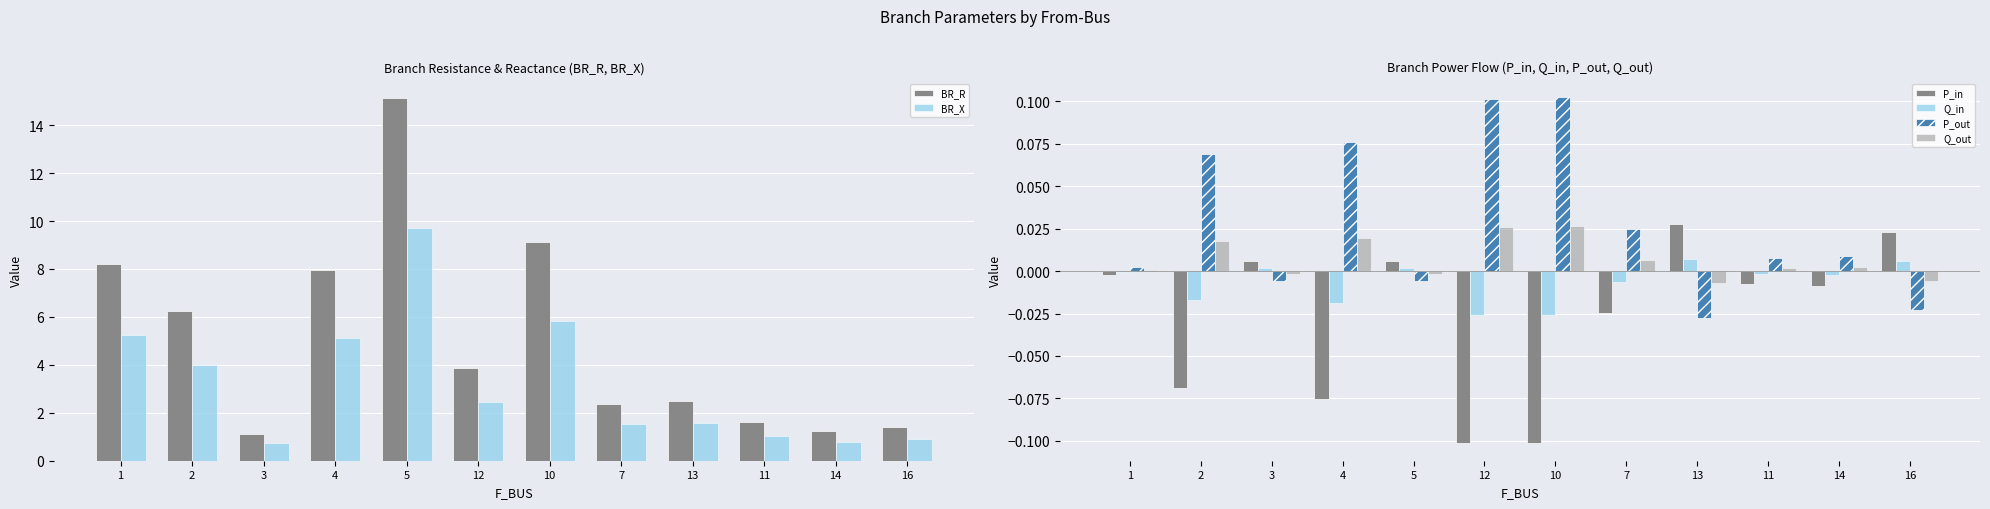

Reading left to right, list all the values displayed in this chart.

BR_R: 1=8.2	2=6.3	3=1.1	4=8.0	5=15.1	12=3.8	10=9.1	7=2.4	13=2.5	11=1.6	14=1.2	16=1.4
BR_X: 1=5.3	2=4.0	3=0.7	4=5.1	5=9.7	12=2.5	10=5.8	7=1.5	13=1.6	11=1.0	14=0.8	16=0.9
P_in: 1=-0.0	2=-0.1	3=0.0	4=-0.1	5=0.0	12=-0.1	10=-0.1	7=-0.0	13=0.0	11=-0.0	14=-0.0	16=0.0
Q_in: 1=-0.0	2=-0.0	3=0.0	4=-0.0	5=0.0	12=-0.0	10=-0.0	7=-0.0	13=0.0	11=-0.0	14=-0.0	16=0.0
P_out: 1=0.0	2=0.1	3=-0.0	4=0.1	5=-0.0	12=0.1	10=0.1	7=0.0	13=-0.0	11=0.0	14=0.0	16=-0.0
Q_out: 1=0.0	2=0.0	3=-0.0	4=0.0	5=-0.0	12=0.0	10=0.0	7=0.0	13=-0.0	11=0.0	14=0.0	16=-0.0